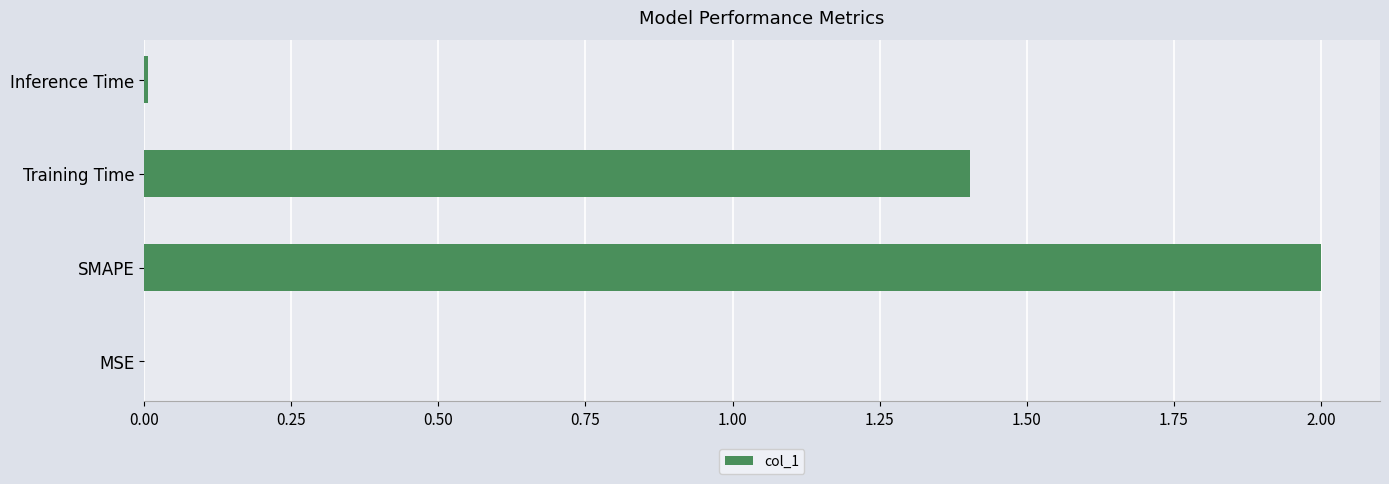

Which has a higher value, SMAPE or Inference Time?

SMAPE